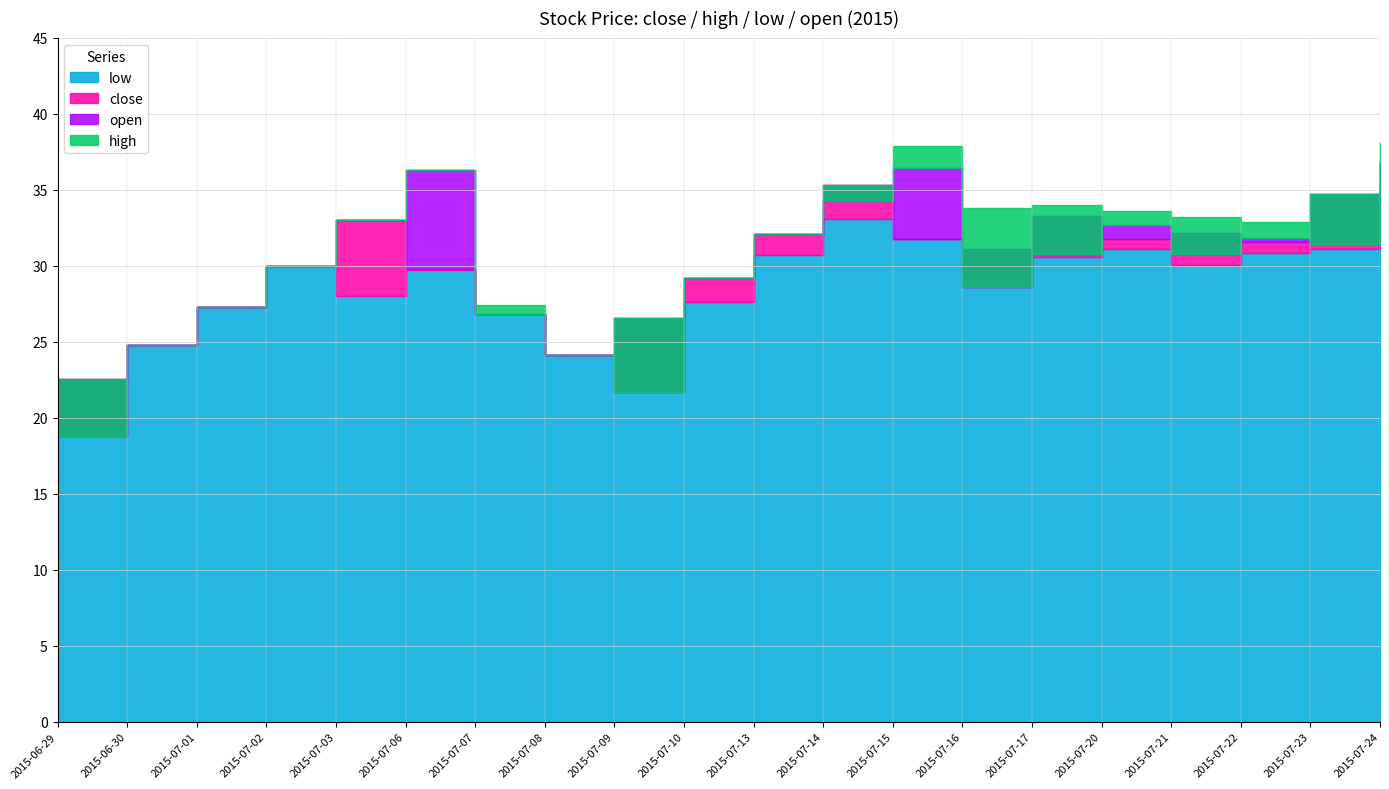

Reading right to left, transcribe all the data shown in this chart.

close: 2015-07-24=36.8	2015-07-23=34.7	2015-07-22=31.6	2015-07-21=32.1	2015-07-20=31.8	2015-07-17=33.2	2015-07-16=31.1	2015-07-15=31.8	2015-07-14=35.3	2015-07-13=32.1	2015-07-10=29.2	2015-07-09=26.5	2015-07-08=24.1	2015-07-07=26.8	2015-07-06=29.8	2015-07-03=33.0	2015-07-02=30.0	2015-07-01=27.3	2015-06-30=24.8	2015-06-29=22.6
high: 2015-07-24=38.1	2015-07-23=34.7	2015-07-22=32.9	2015-07-21=33.2	2015-07-20=33.6	2015-07-17=34.0	2015-07-16=33.8	2015-07-15=37.9	2015-07-14=35.3	2015-07-13=32.1	2015-07-10=29.2	2015-07-09=26.5	2015-07-08=24.1	2015-07-07=27.4	2015-07-06=36.3	2015-07-03=33.0	2015-07-02=30.0	2015-07-01=27.3	2015-06-30=24.8	2015-06-29=22.6
low: 2015-07-24=35.4	2015-07-23=31.1	2015-07-22=30.8	2015-07-21=30.0	2015-07-20=31.1	2015-07-17=30.5	2015-07-16=28.6	2015-07-15=31.8	2015-07-14=33.1	2015-07-13=30.7	2015-07-10=27.6	2015-07-09=21.7	2015-07-08=24.1	2015-07-07=26.8	2015-07-06=29.7	2015-07-03=28.0	2015-07-02=30.0	2015-07-01=27.3	2015-06-30=24.8	2015-06-29=18.8
open: 2015-07-24=36.2	2015-07-23=31.4	2015-07-22=31.8	2015-07-21=30.8	2015-07-20=32.7	2015-07-17=30.7	2015-07-16=28.6	2015-07-15=36.4	2015-07-14=34.3	2015-07-13=32.1	2015-07-10=29.2	2015-07-09=21.7	2015-07-08=24.1	2015-07-07=26.8	2015-07-06=36.3	2015-07-03=33.0	2015-07-02=30.0	2015-07-01=27.3	2015-06-30=24.8	2015-06-29=18.8